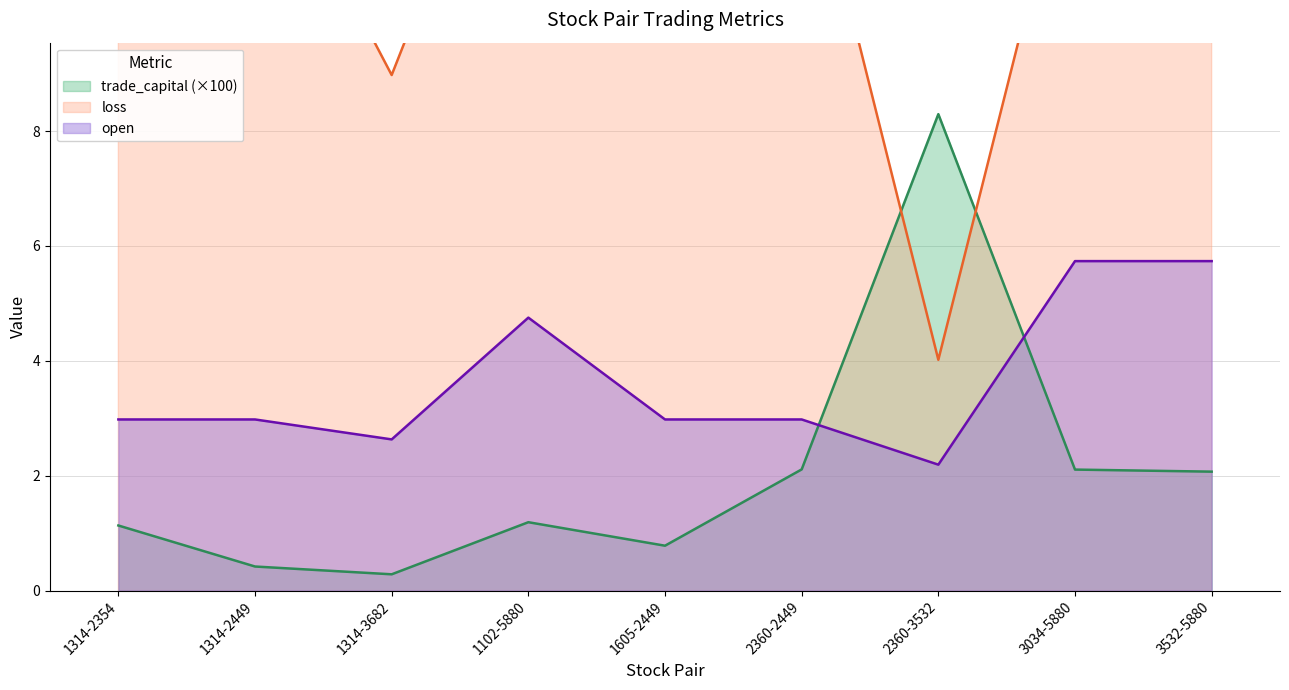

Between 3532-5880 and 1102-5880, which is larger?

3532-5880